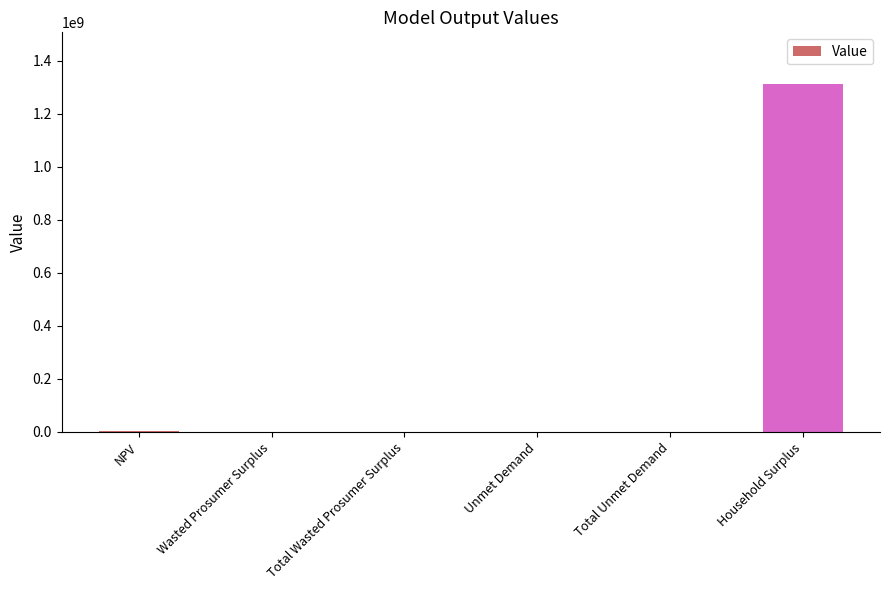

Is it true that the value at NPV is 1936258.4?

True